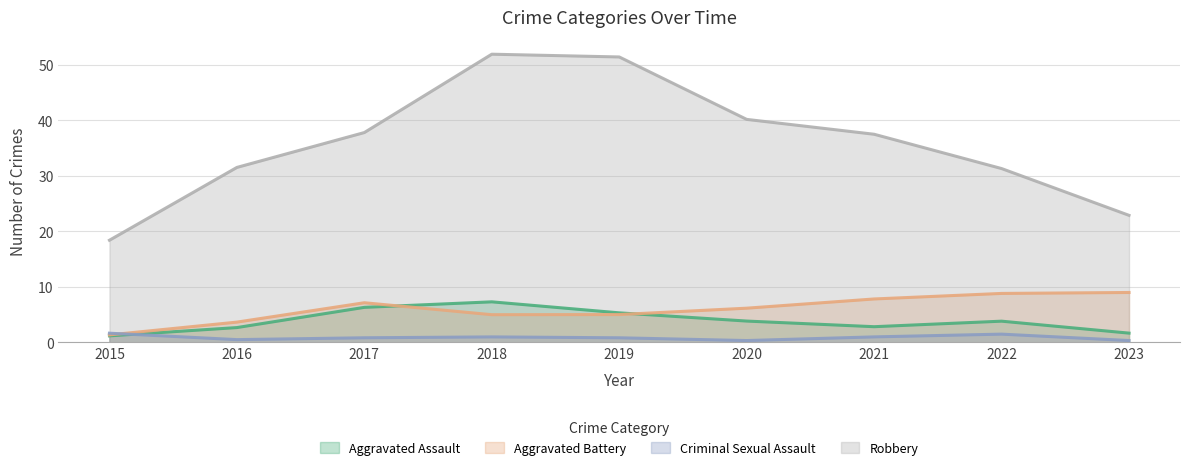

Is it true that Criminal Sexual Assault equals 1.0 at 2021?

True